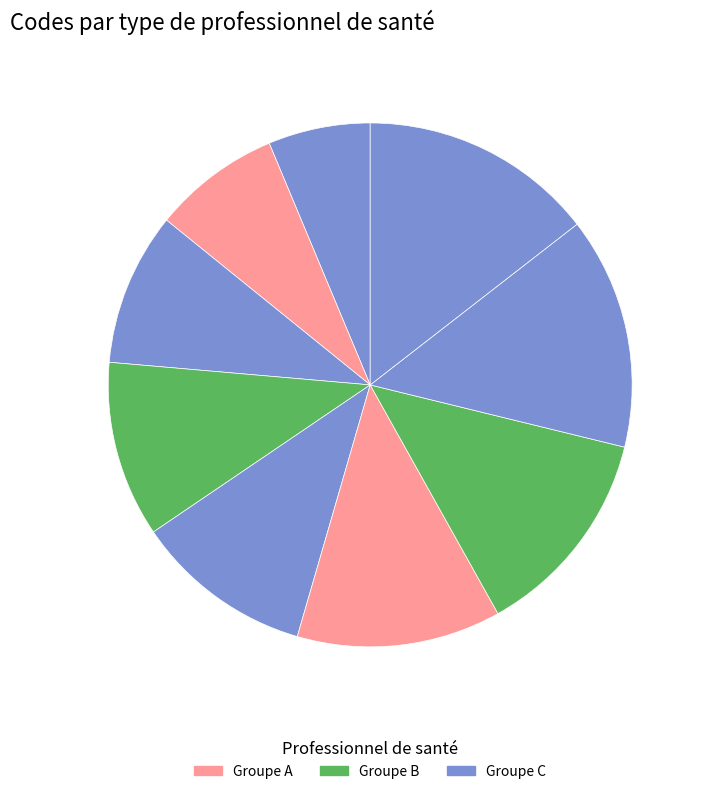

Count the number of slices in the pie.

9